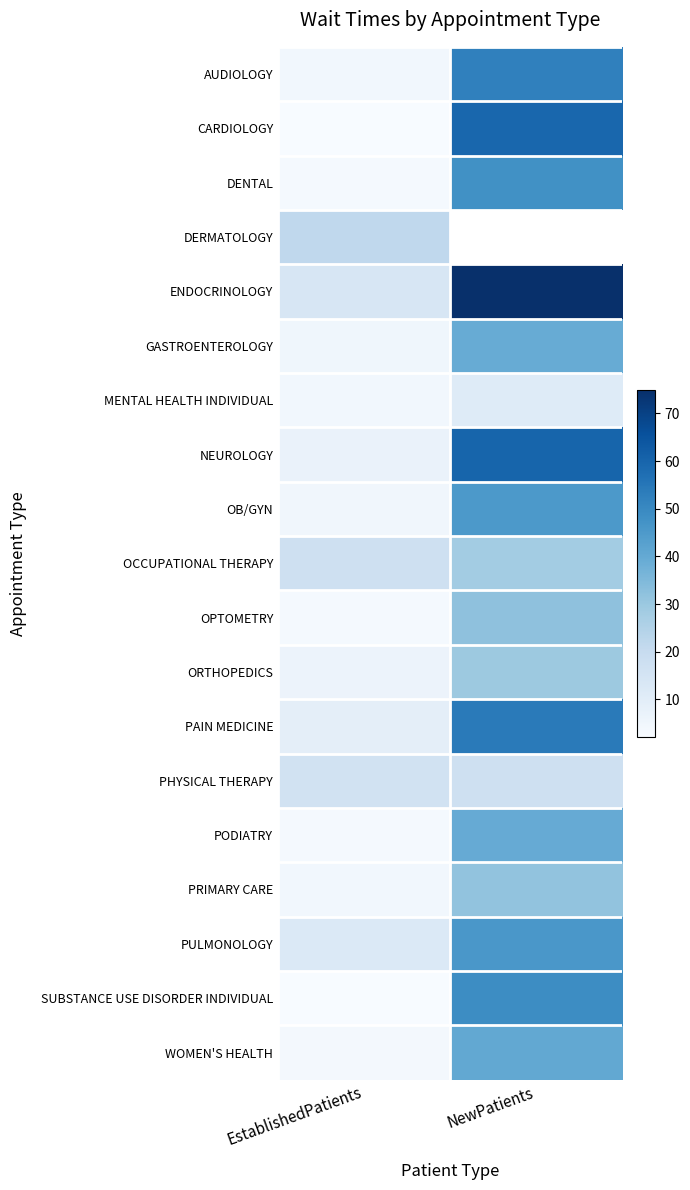

Count the number of categories in the chart.

2